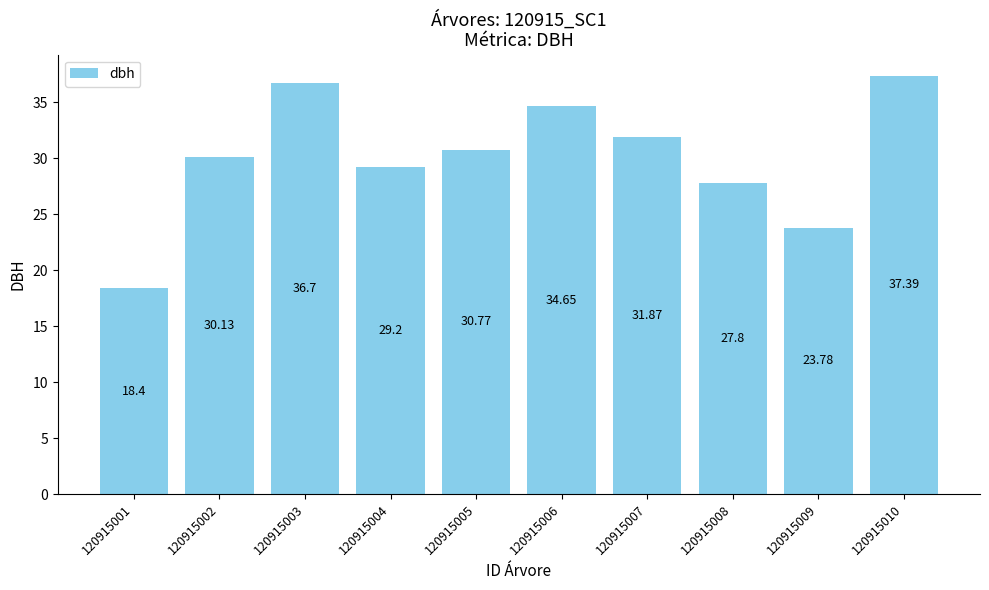

How many values are below 30?

4